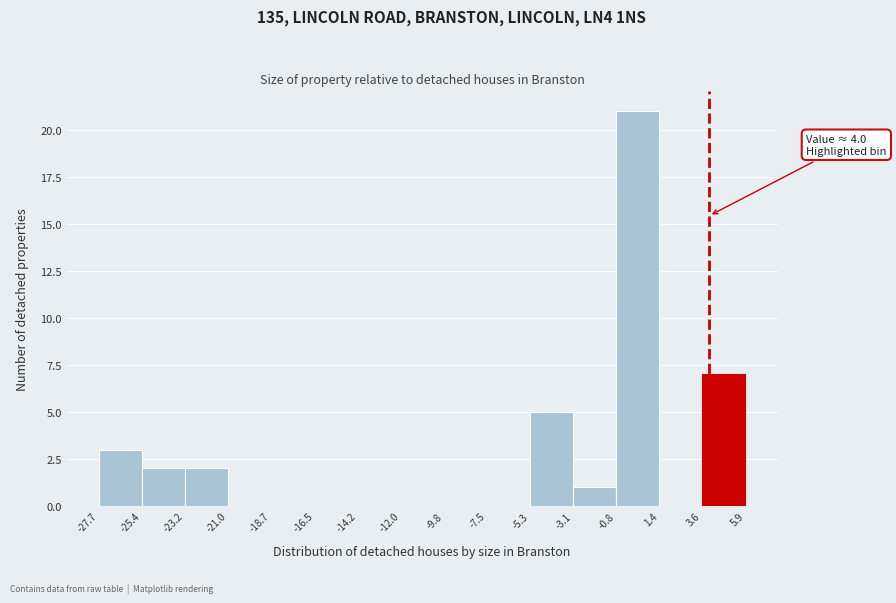

Over which range of the x-axis is the bar tallest?

-0.8 to 1.4